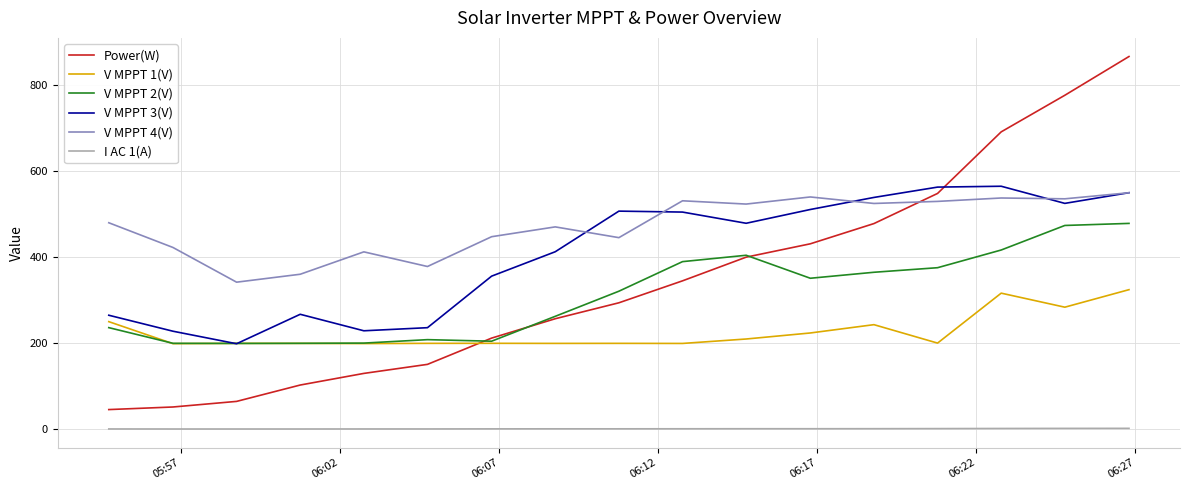

Which series has the largest range (max minus min)?

Power(W)